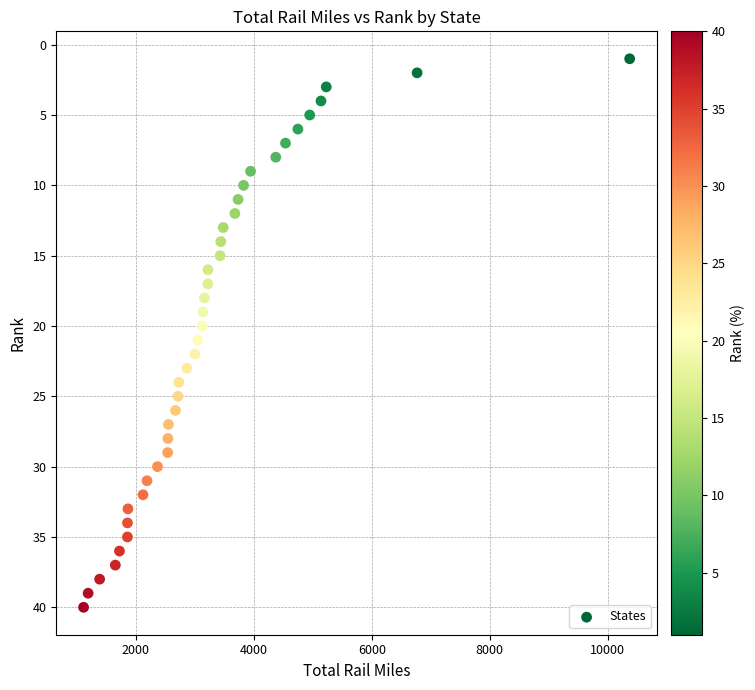

What is the range of X values (max minus min)?

9254